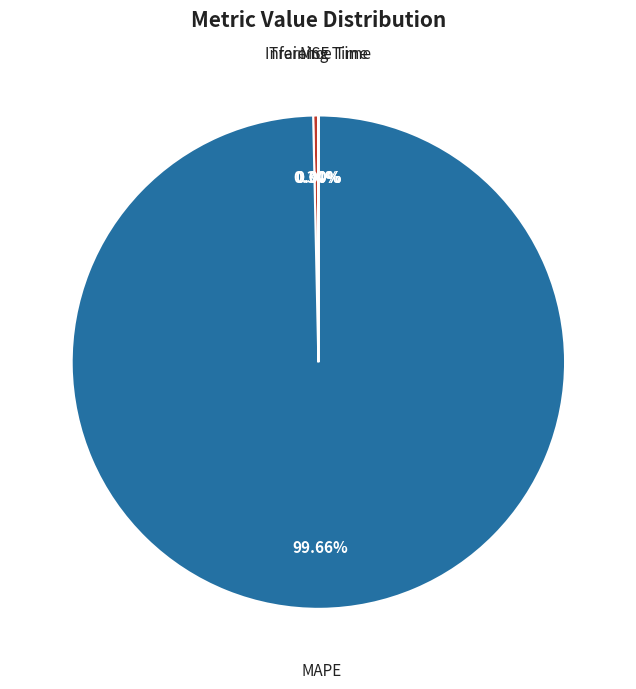

Combined, do MAPE and MSE account for over 50%?

Yes